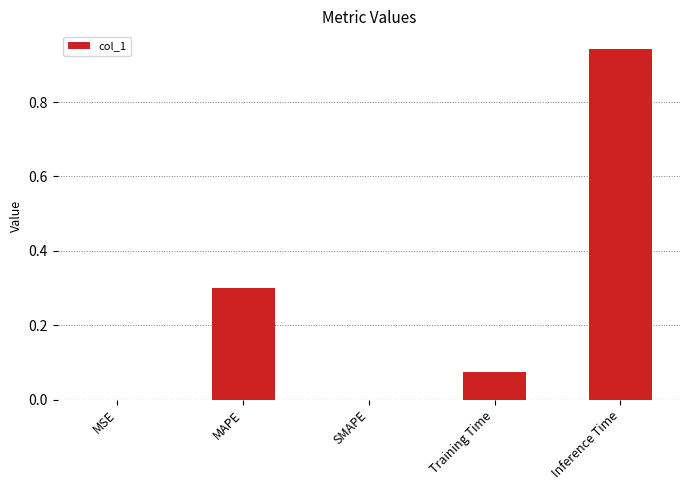

Between SMAPE and MAPE, which is larger?

MAPE